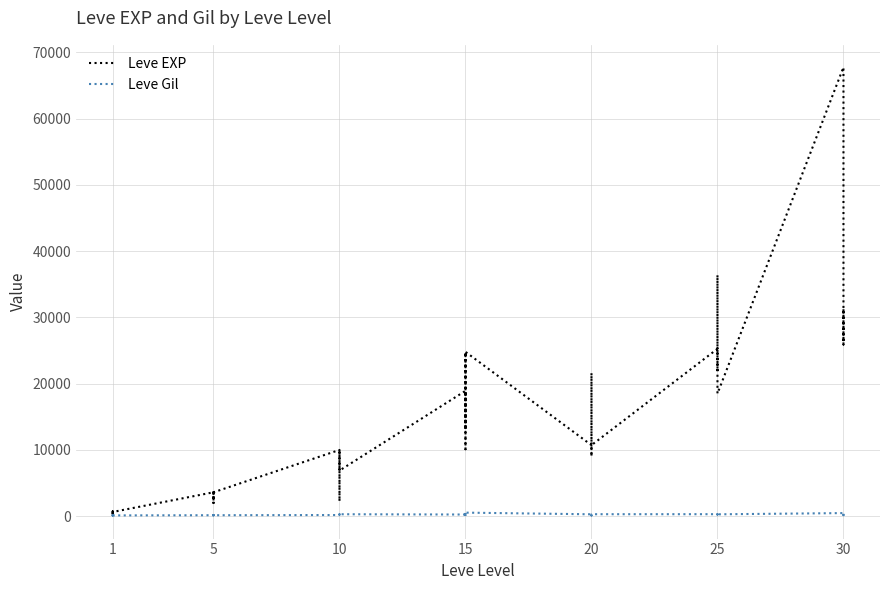

Between 5 and 10, which series saw the biggest shift?

Leve EXP